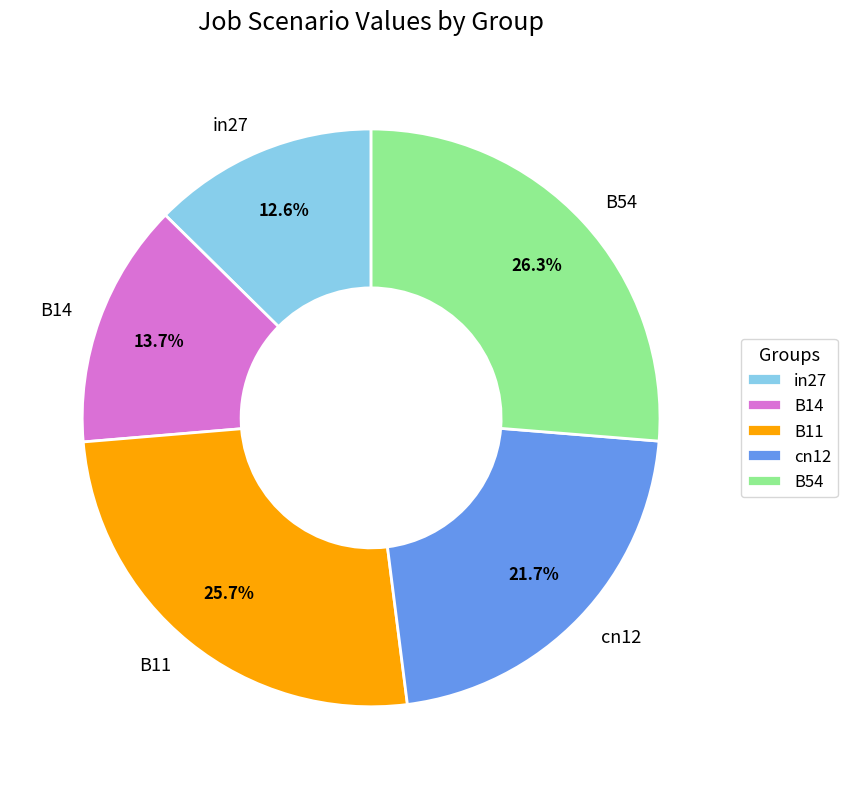

True or false: B54 accounts for 15% of the total.

False